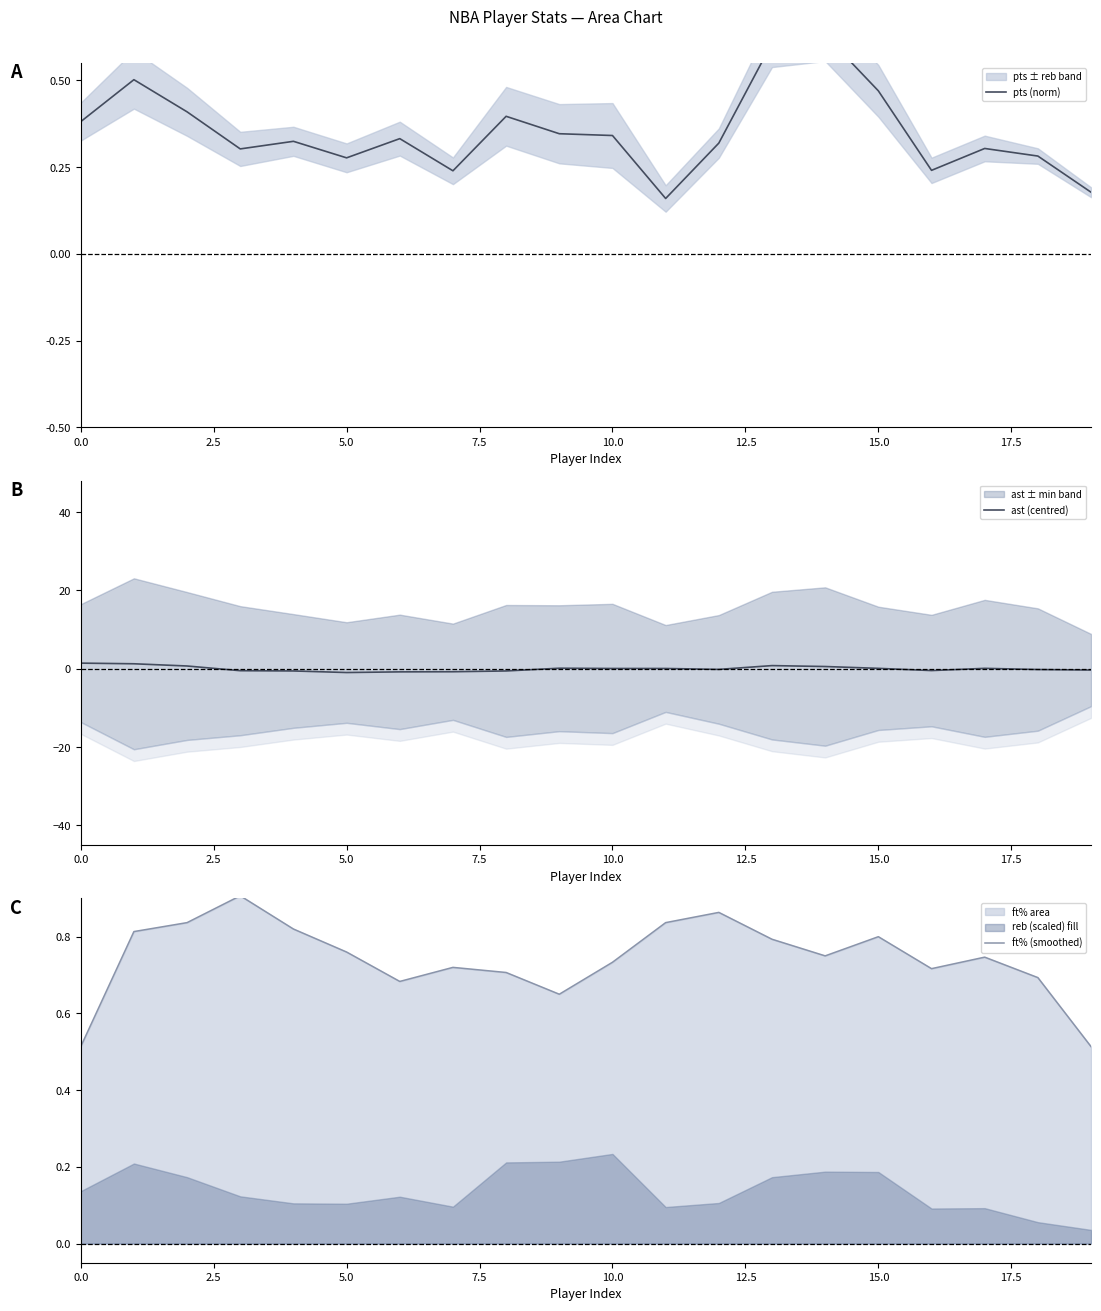

The pts (norm) series shows 0.2 at 16. True or false?

True